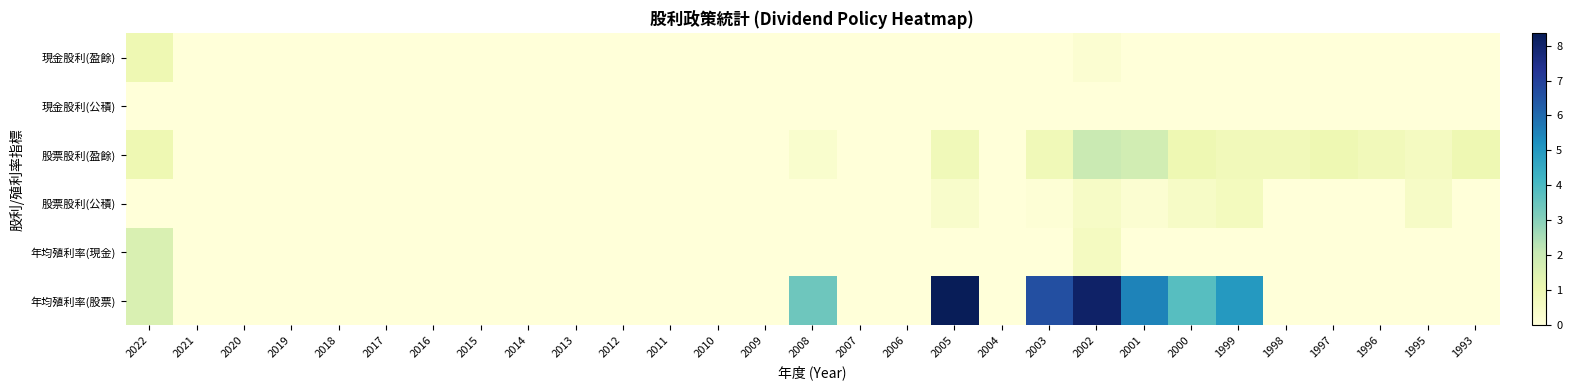

Which label corresponds to the largest value in the chart?

2005